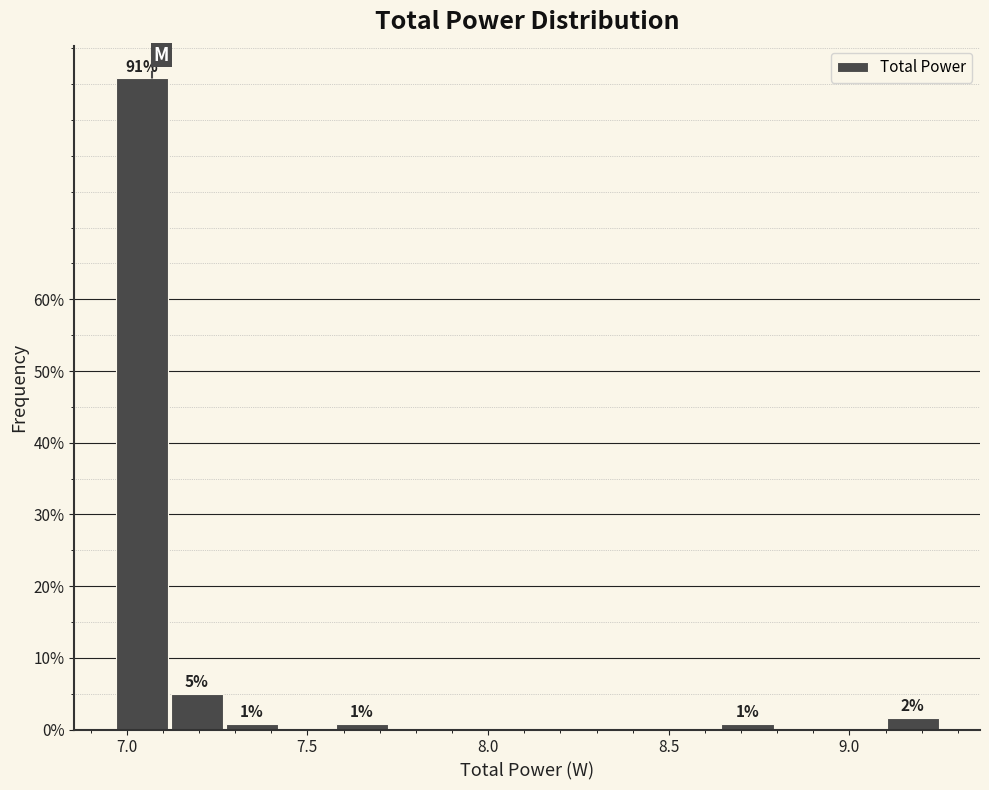

Around what value on the x-axis is the tallest bar? Give the approximate position of its centre, as read against the axis.

7.05